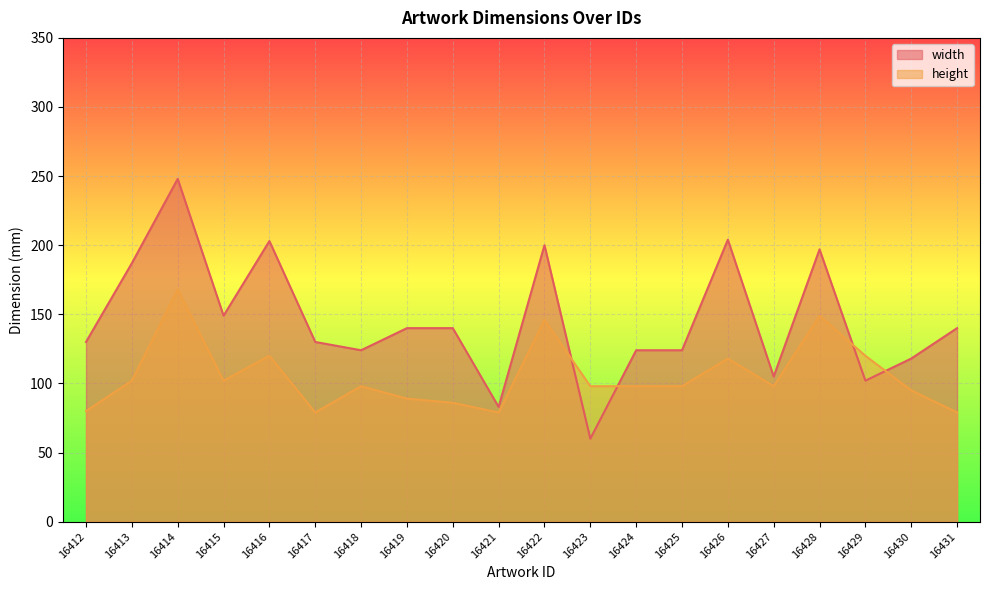

Reading left to right, what are all the values shown in this chart?

width: 16412=130	16413=187	16414=248	16415=149	16416=203	16417=130	16418=124	16419=140	16420=140	16421=83	16422=200	16423=60	16424=124	16425=124	16426=204	16427=105	16428=197	16429=102	16430=118	16431=140
height: 16412=80	16413=102	16414=168	16415=102	16416=120	16417=79	16418=98	16419=89	16420=86	16421=79	16422=146	16423=98	16424=98	16425=98	16426=118	16427=98	16428=149	16429=120	16430=95	16431=79